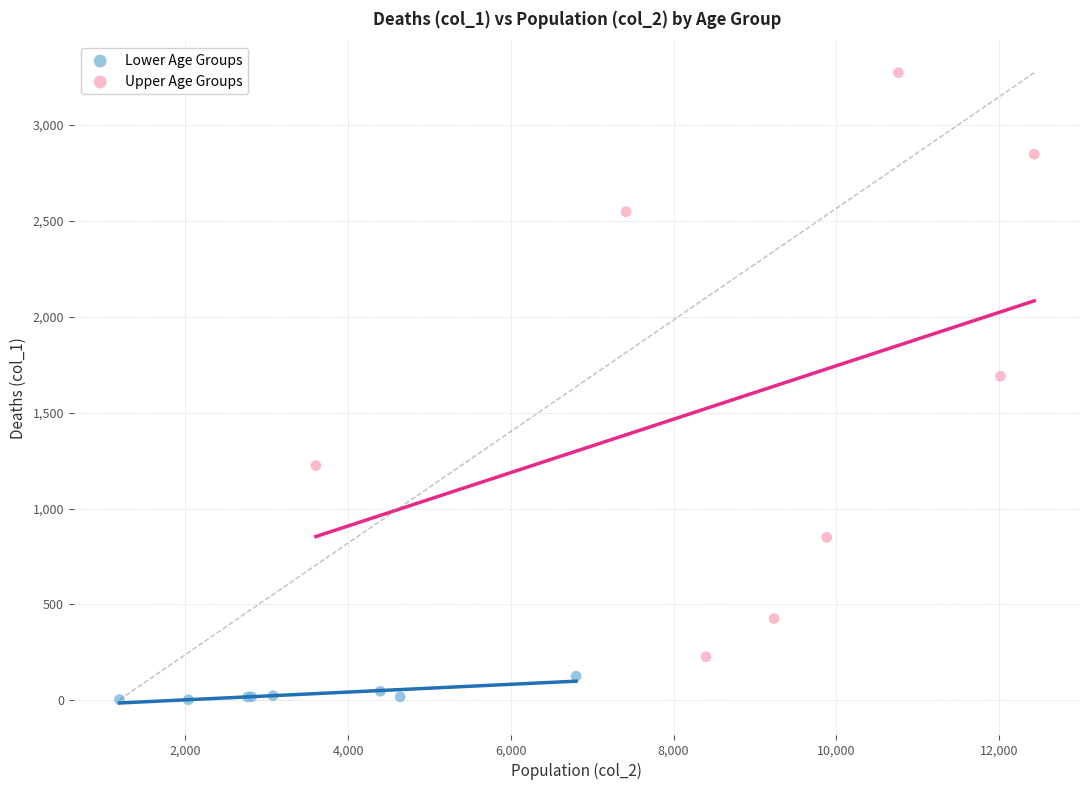

Which series has the widest spread of Y values?

Upper Age Groups